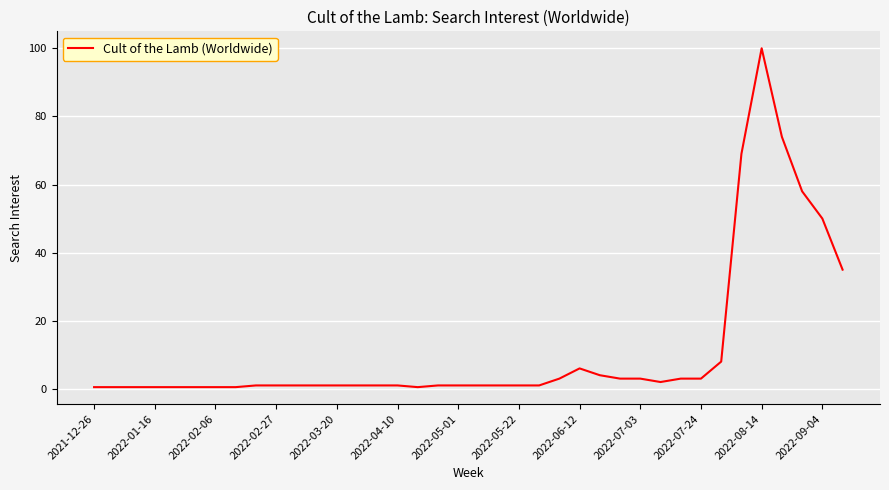

What is the smallest value displayed?

0.5